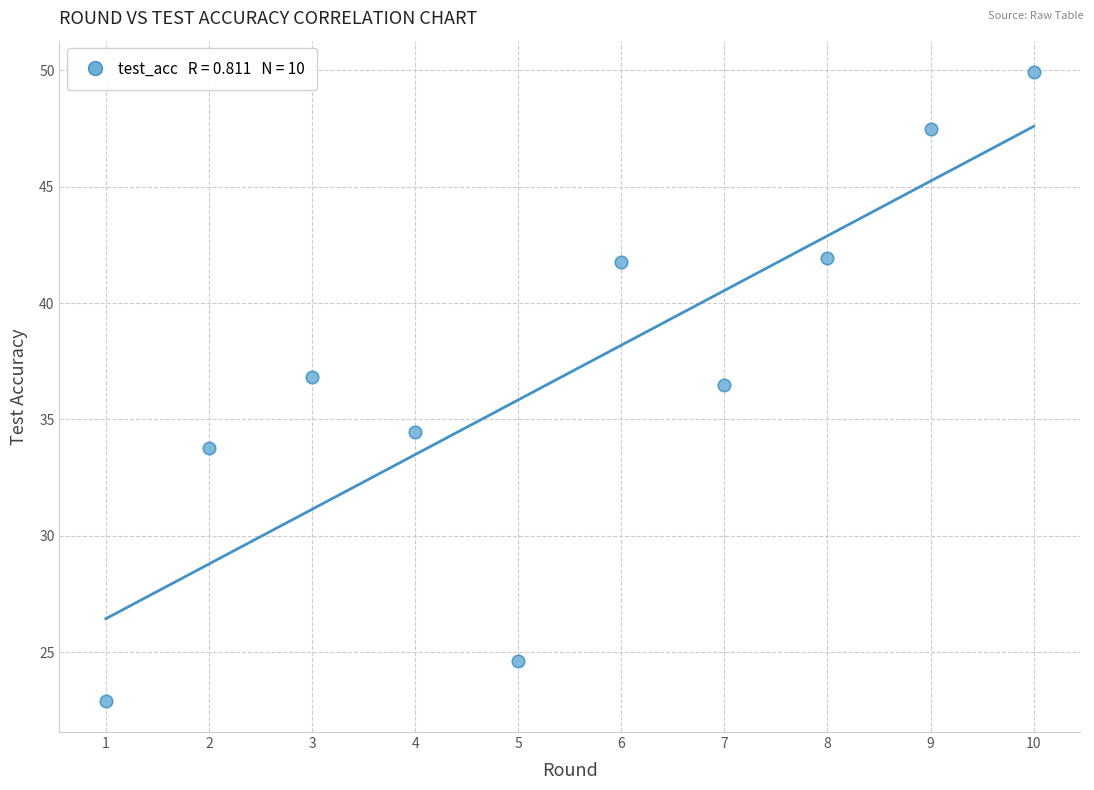

What Y value in the scatter plot is closest to 36?

36.5